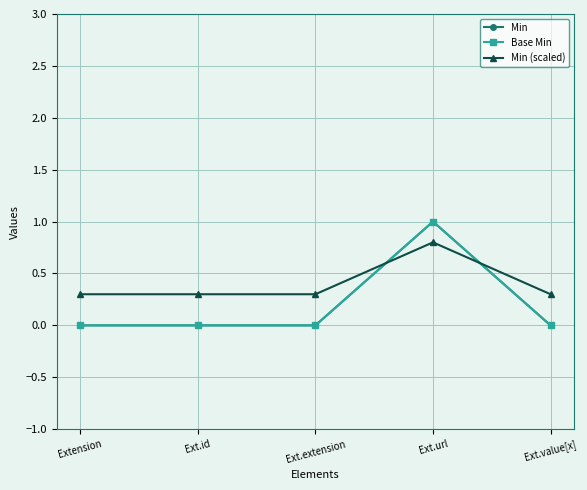

What is the value of the Min (scaled) point at the 4th from the left?

0.8